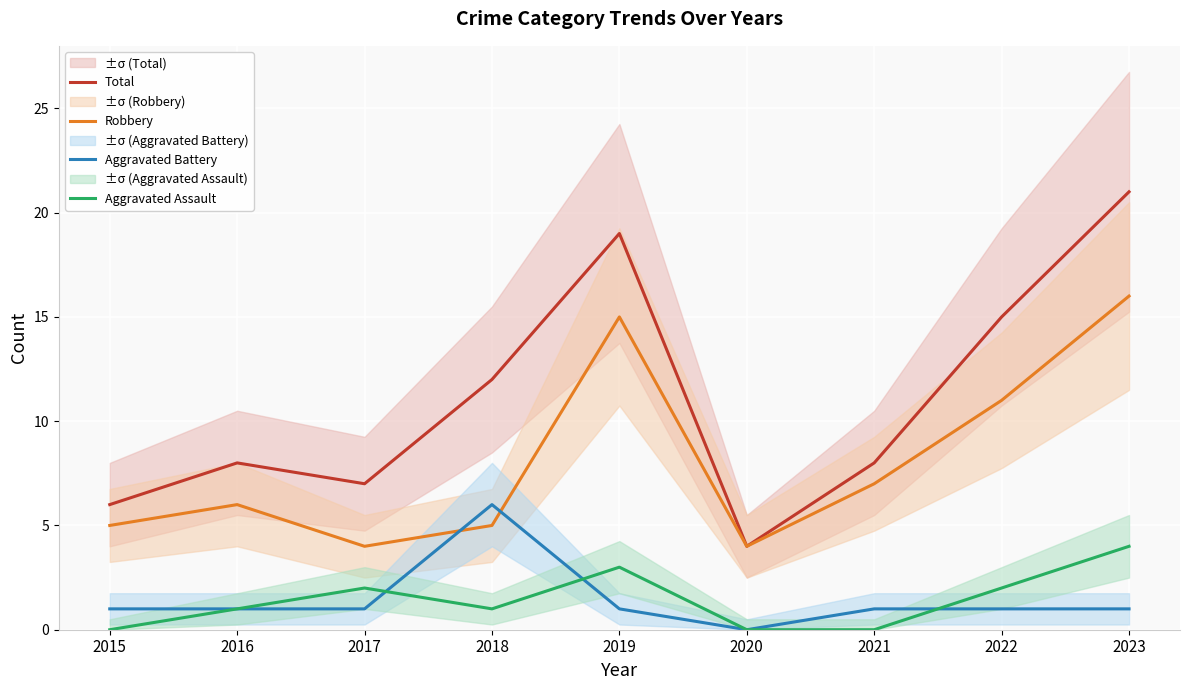

What is the difference between the maximum and second lowest values in the Total series?

15